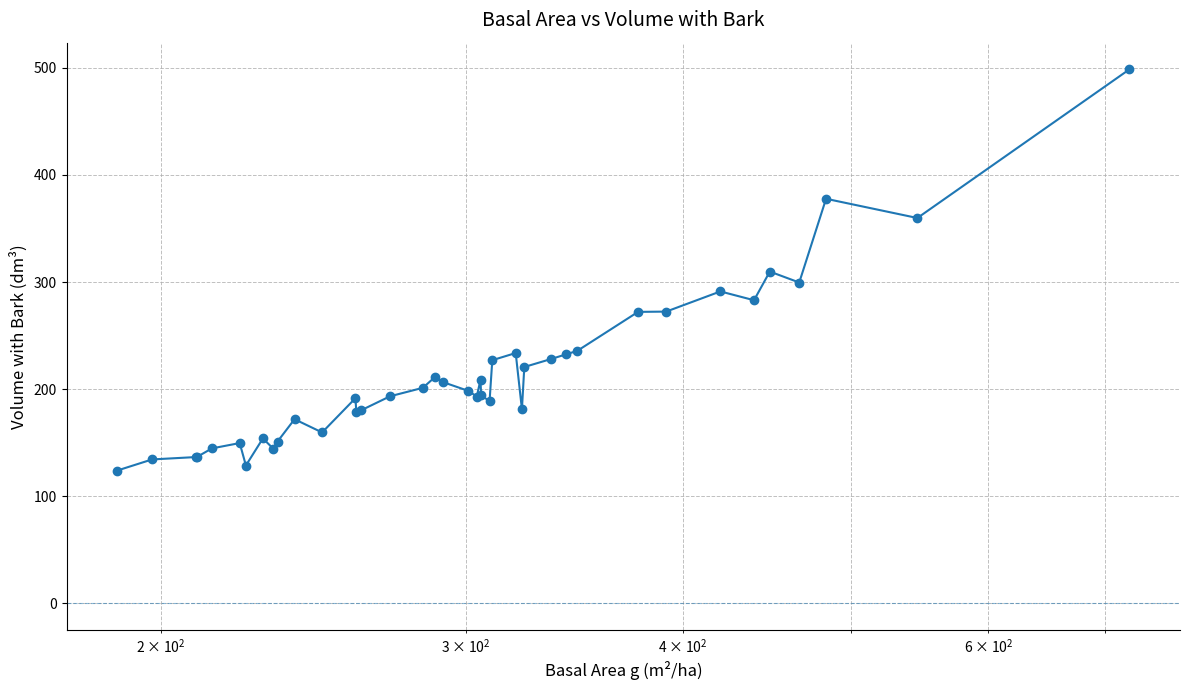

What is the value of the 21st point from the left?

193.1